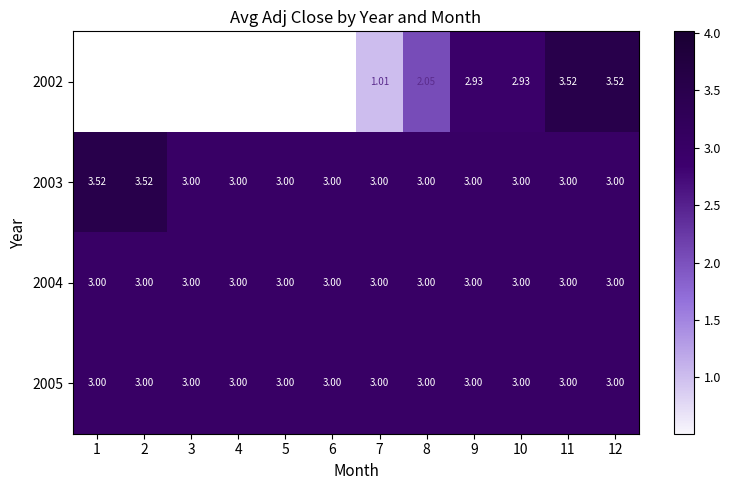

Is the value of 2002 at 11 greater than the value of 2004 at 7?

Yes